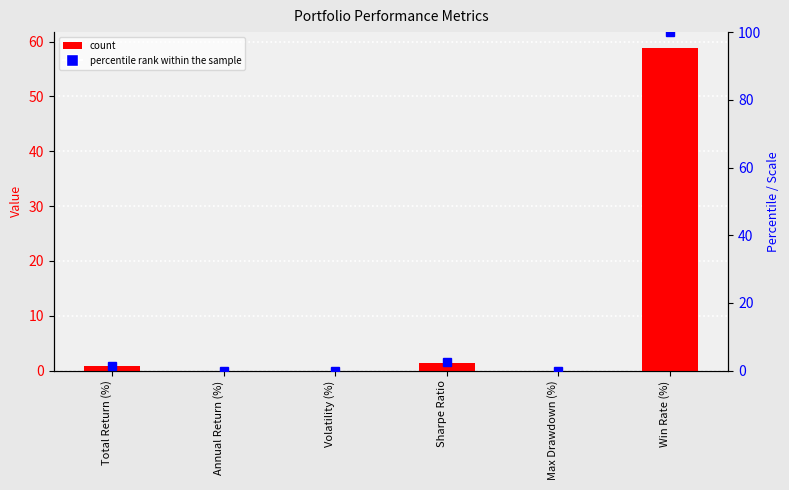

Reading left to right, extract all data points from this chart.

Value: 0.9	0.0	0.0	1.4	0.0	58.8
percentile rank within the sample: 1.5	0.0	0.0	2.4	0.0	100.0